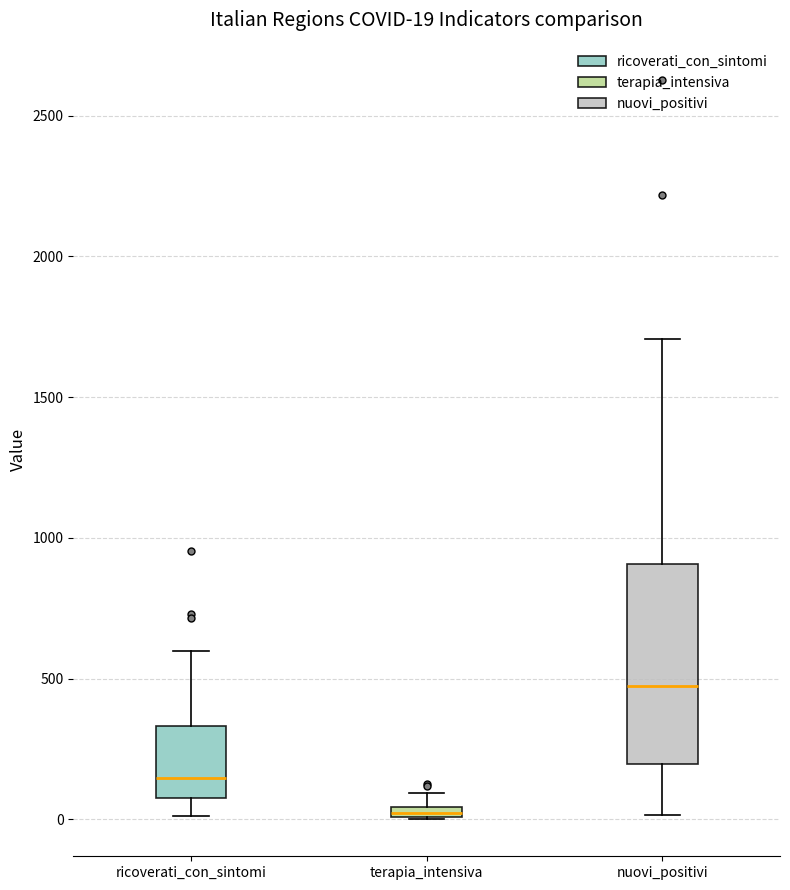

Which box's median line is the highest?

nuovi_positivi